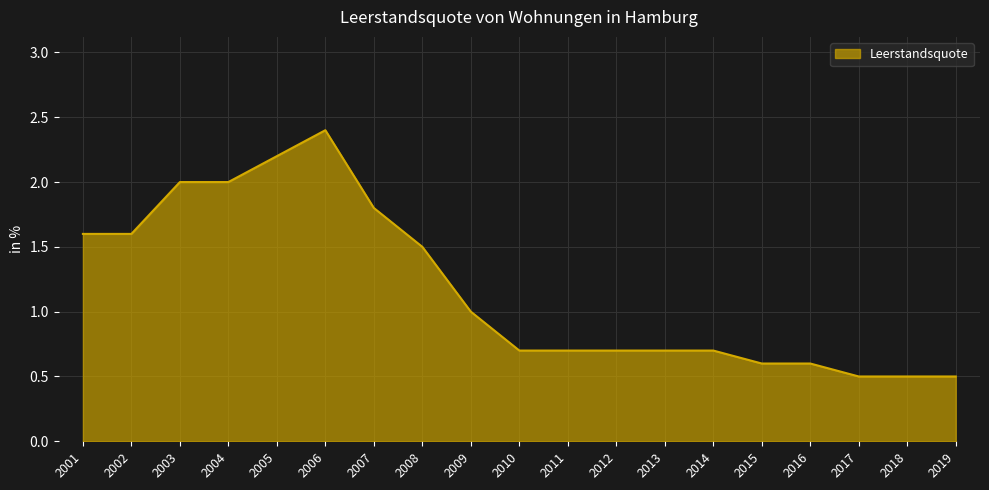

Is it true that the value at 2010 is 1.2?

False